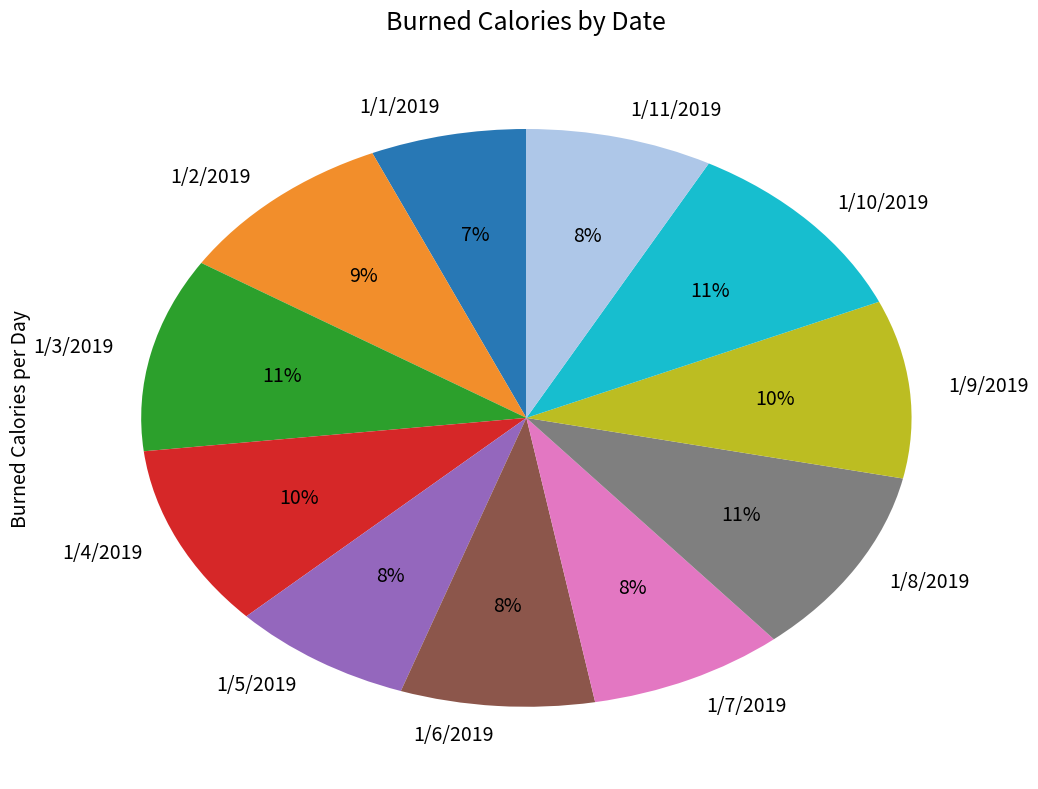

Count the number of slices in the pie.

11